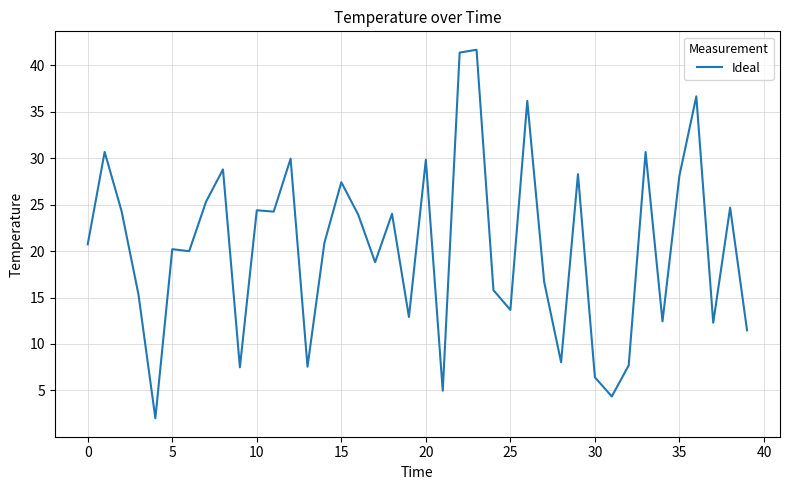

What is the greatest value displayed?

41.7